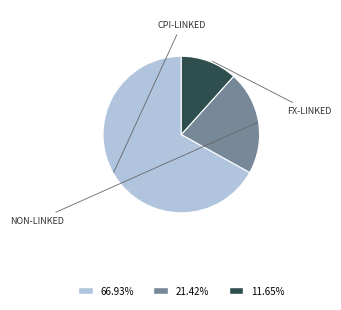

Do לא צמודות and צמודות מדד together represent more than half of the pie?

Yes